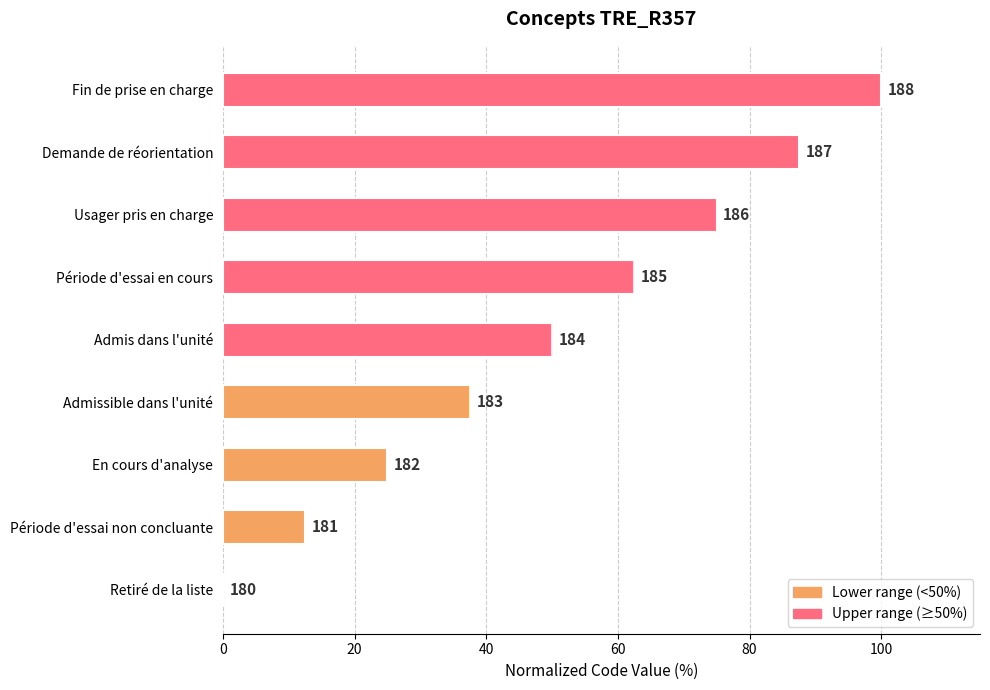

How many values are below 50?

4